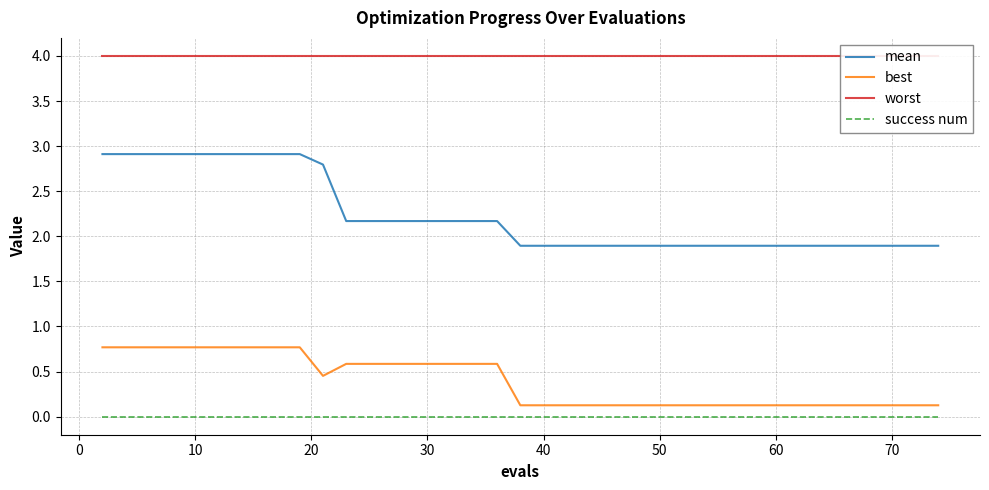

True or false: mean and best cross at least once.

False